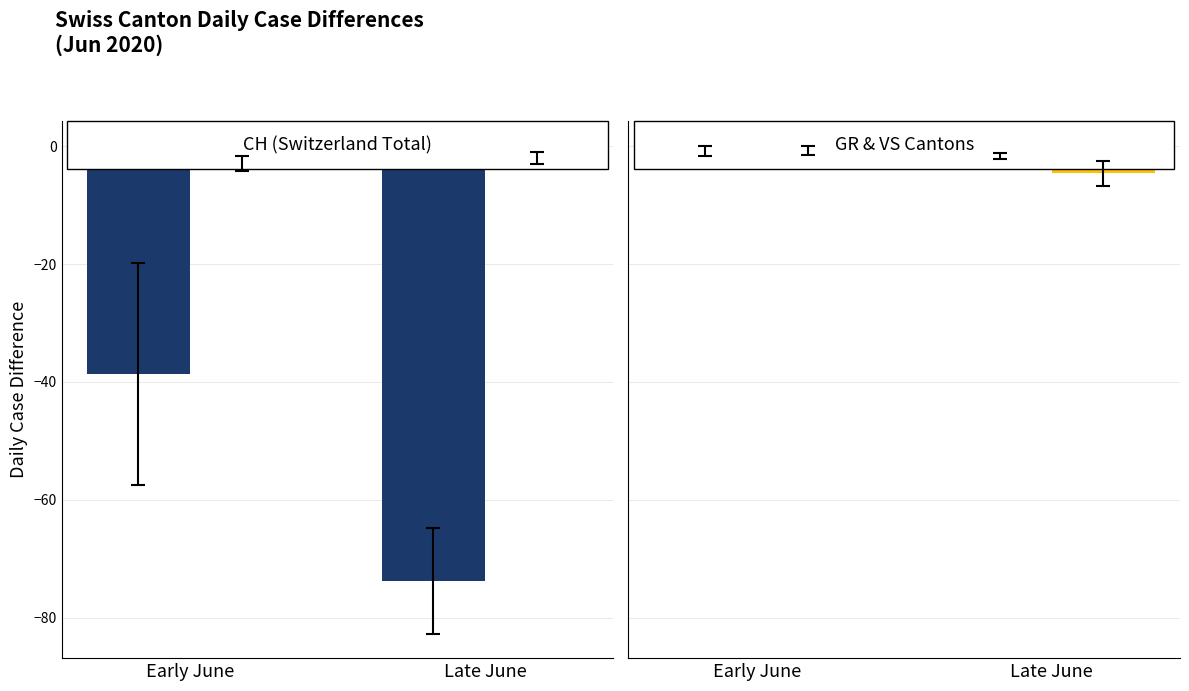

What is the minimum value for CH?

-73.8